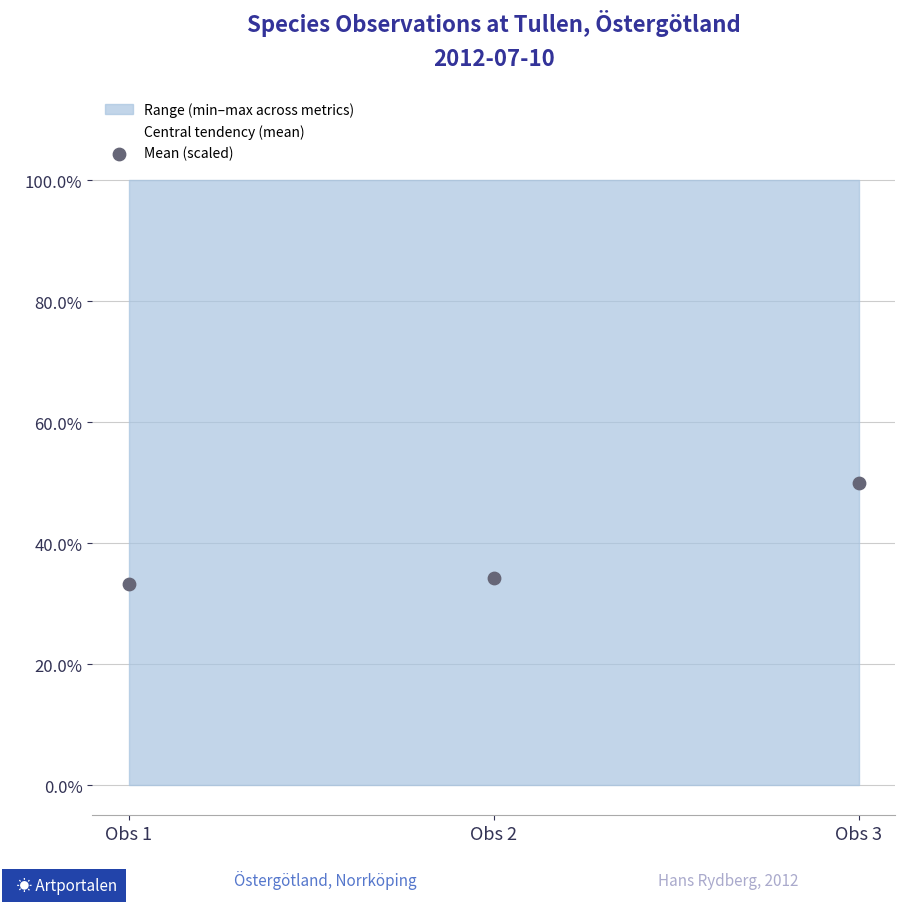

At how many categories does at least one series exceed 0?

3